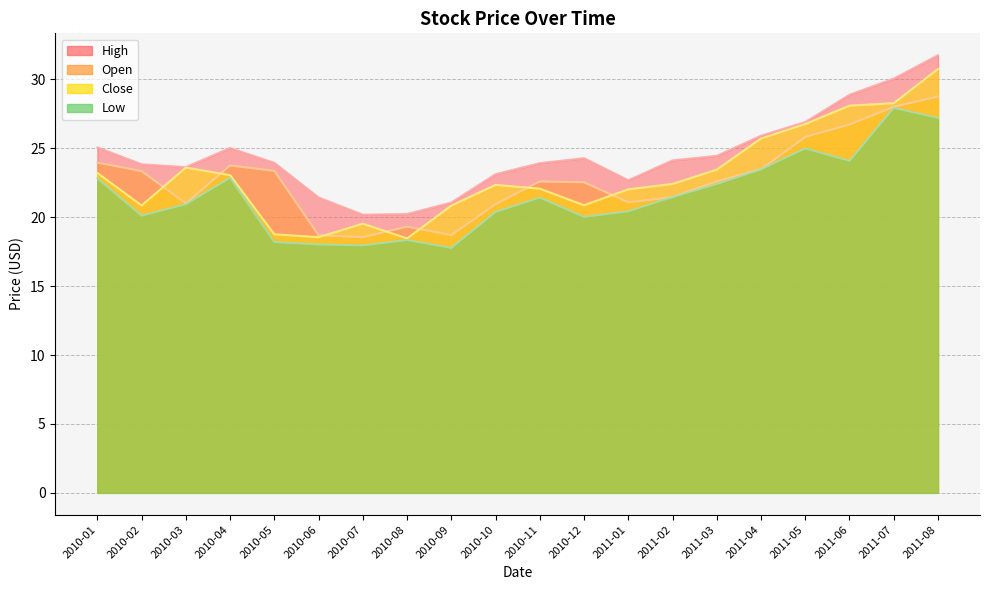

What is the difference between the second highest and second lowest values in the Close series?

9.7